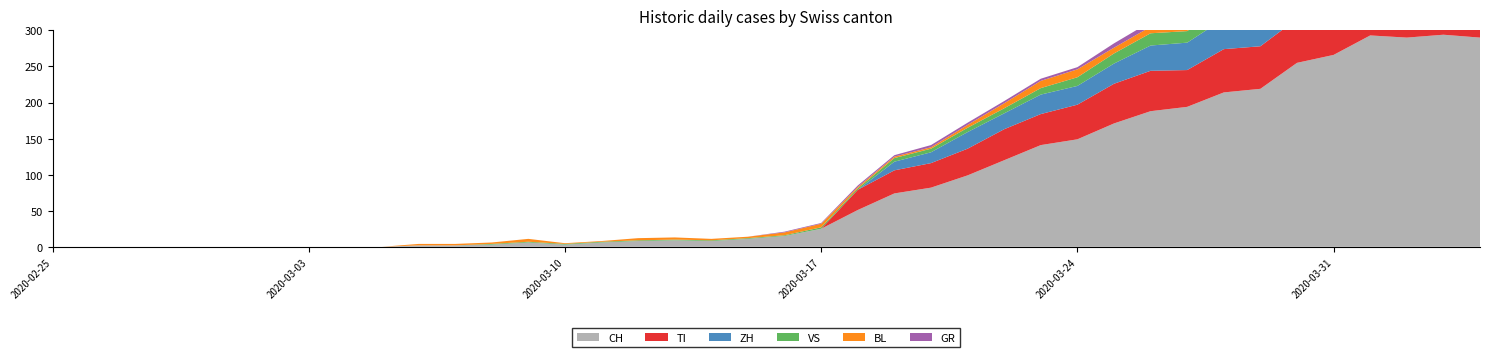

Reading left to right, list all the values displayed in this chart.

CH: 0	0	0	0	0	0	0	0	0	0	2	2	3	6	3	6	8	9	8	11	15	25	51	74	82	99	120	141	149	171	188	194	214	219	255	266	293	290	294	290
GR: 0	0	0	0	0	0	0	0	0	0	0	0	0	0	0	0	0	0	0	0	1	1	2	2	3	3	3	3	3	6	7	7	8	8	9	10	11	11	10	10
VS: 0	0	0	0	0	0	0	0	0	0	0	0	1	1	1	1	1	1	1	1	1	2	2	5	5	6	7	9	12	14	17	16	19	21	23	23	25	24	23	23
BL: 0	0	0	0	0	0	0	0	0	0	2	2	2	4	1	1	3	3	2	2	4	5	2	2	2	4	7	10	11	8	9	11	13	14	16	16	17	18	18	17
TI: 0	0	0	0	0	0	0	0	0	0	0	0	0	0	0	0	0	0	0	0	0	0	28	32	34	37	43	43	48	55	56	51	60	59	61	67	72	73	67	67
ZH: 0	0	0	0	0	0	0	0	0	0	0	0	0	0	0	0	0	0	0	0	0	0	0	12	15	23	22	27	26	28	35	38	42	46	46	50	54	53	57	59